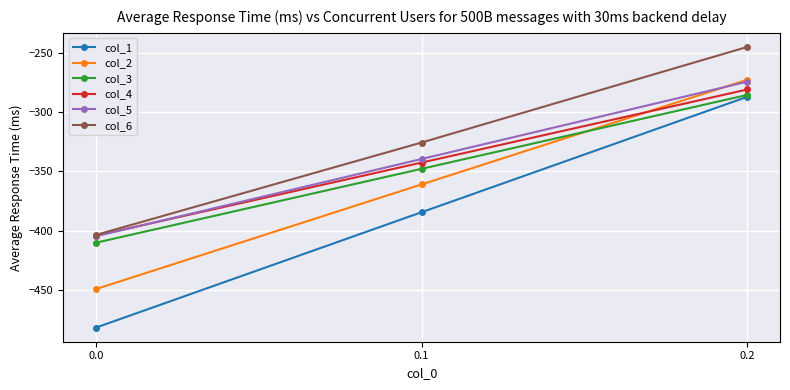

Which series has the largest range (max minus min)?

col_1